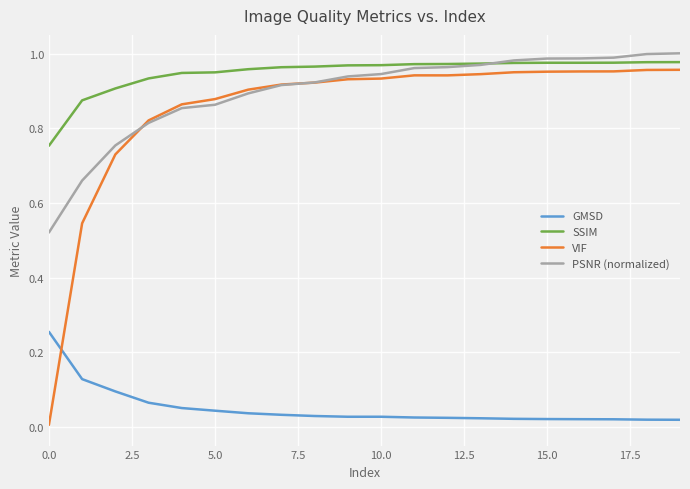

Which series has the largest range (max minus min)?

VIF